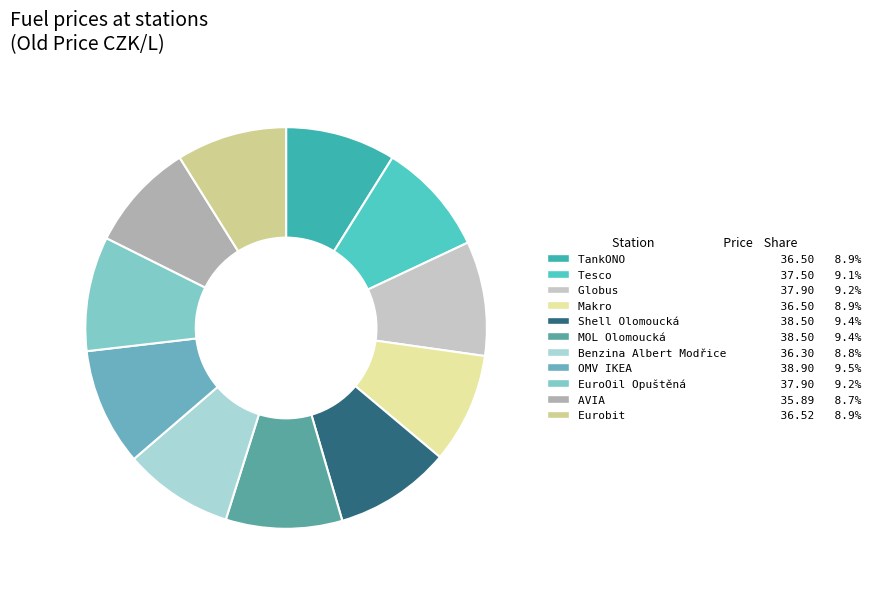

True or false: Makro accounts for 1% of the total.

False